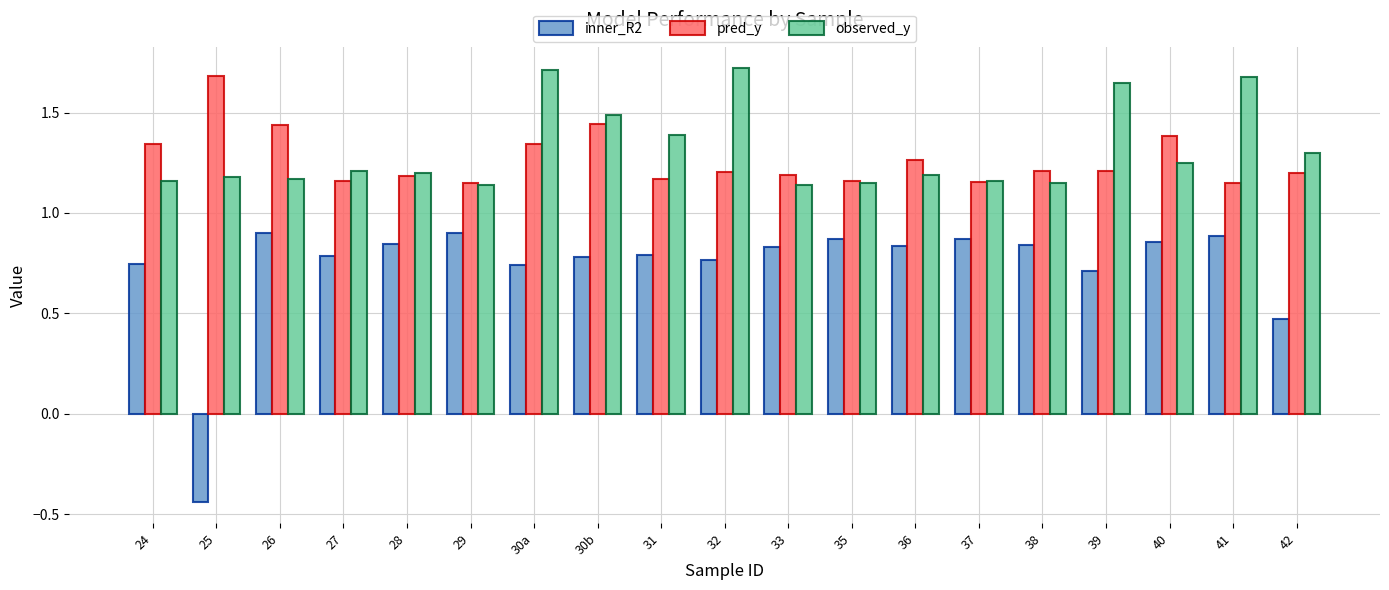

Is it true that observed_y equals 1.2 at 36?

True